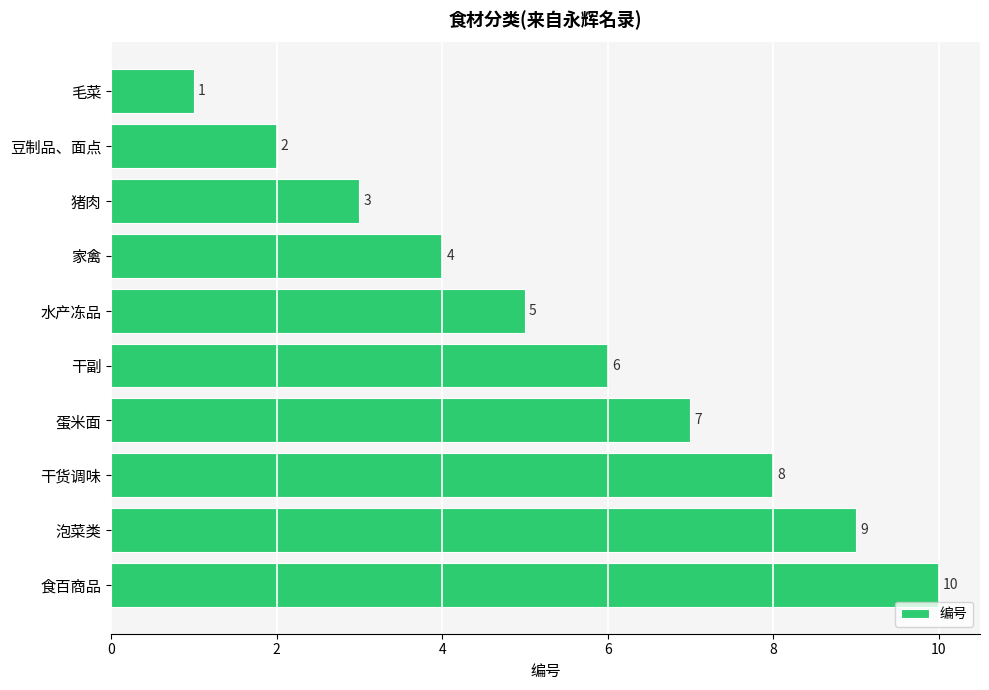

What is the difference between the second highest and second lowest values?

7